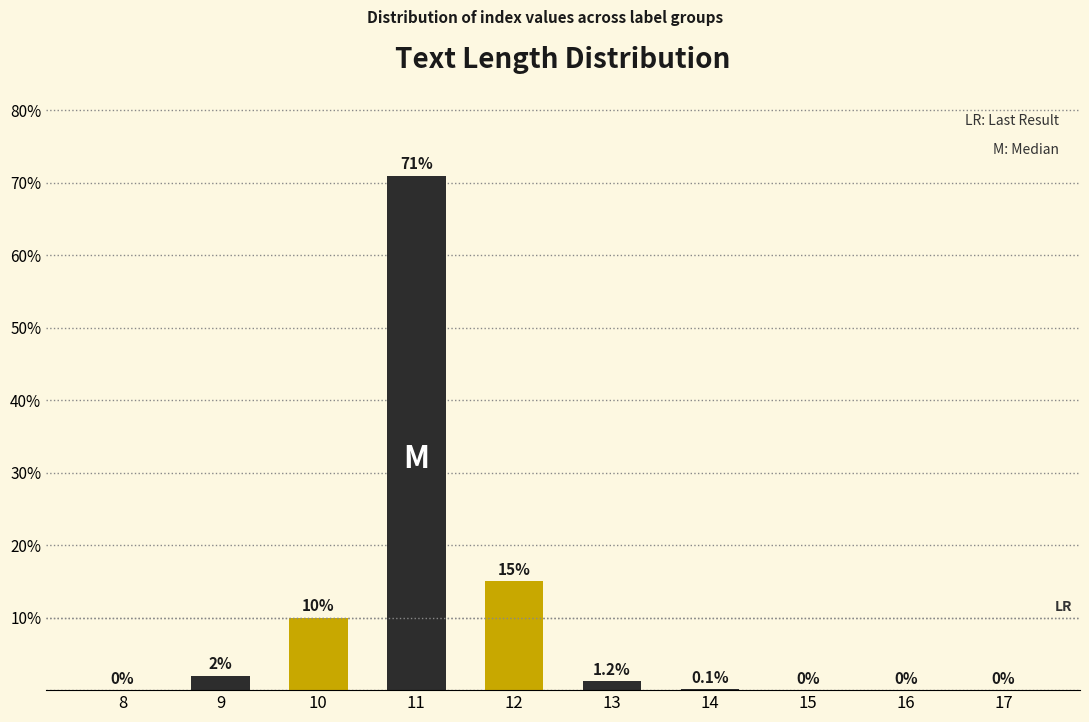

Reading right to left, what are all the values shown in this chart?

17=0.0	16=0.0	15=0.0	14=0.1	13=1.2	12=15.0	11=71.0	10=10.0	9=2.0	8=0.0